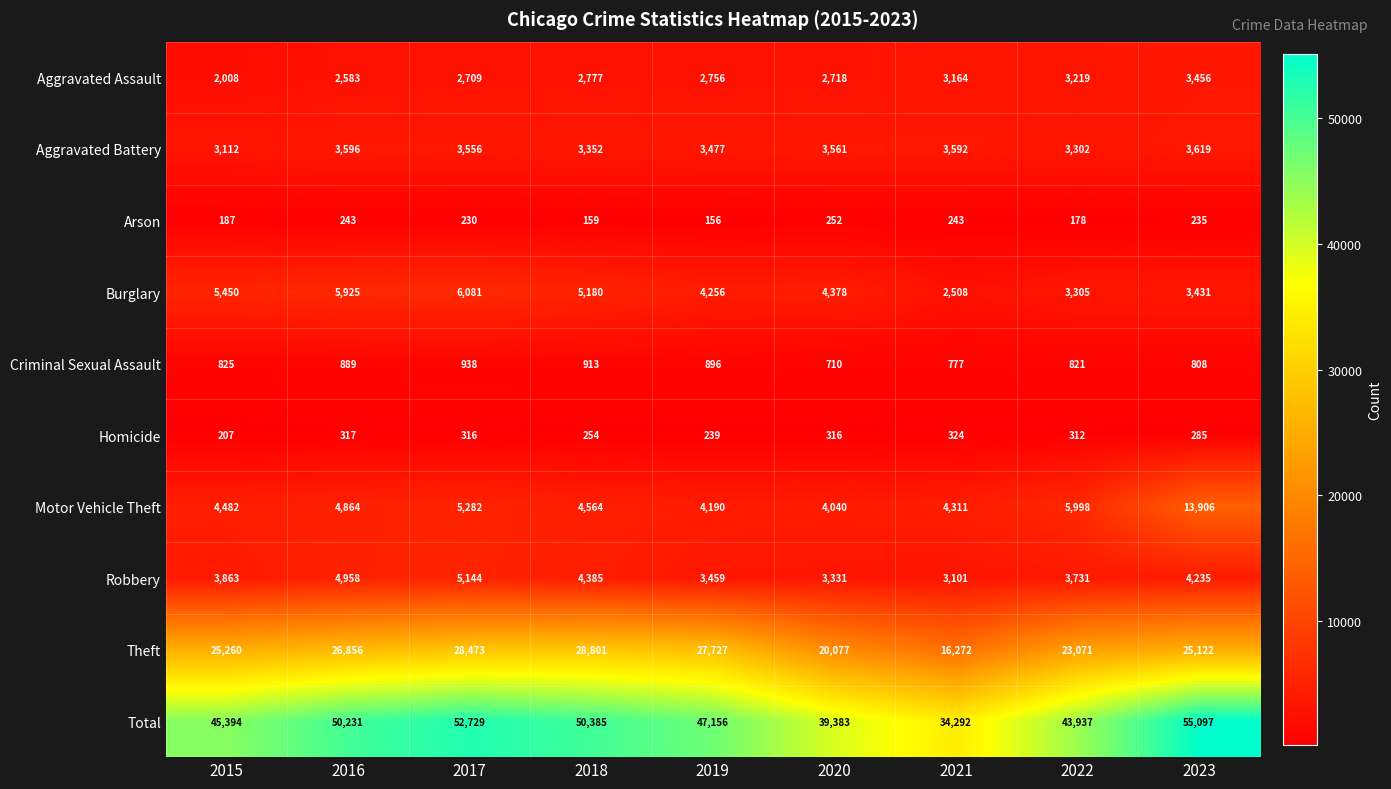

At how many categories does at least one series exceed 49157?

4